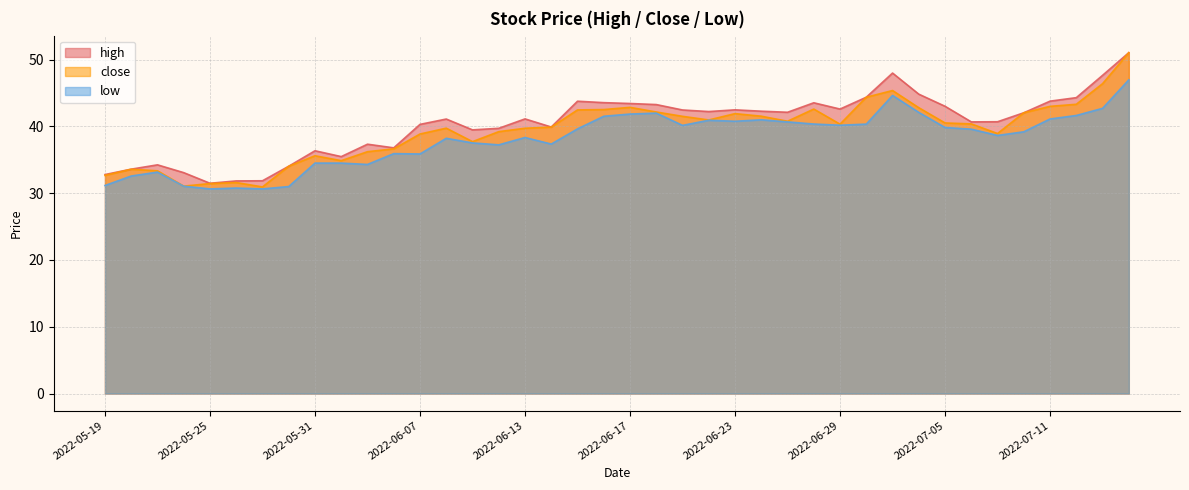

What is the difference between the high values at 2022-05-20 and 2022-06-17?

9.8